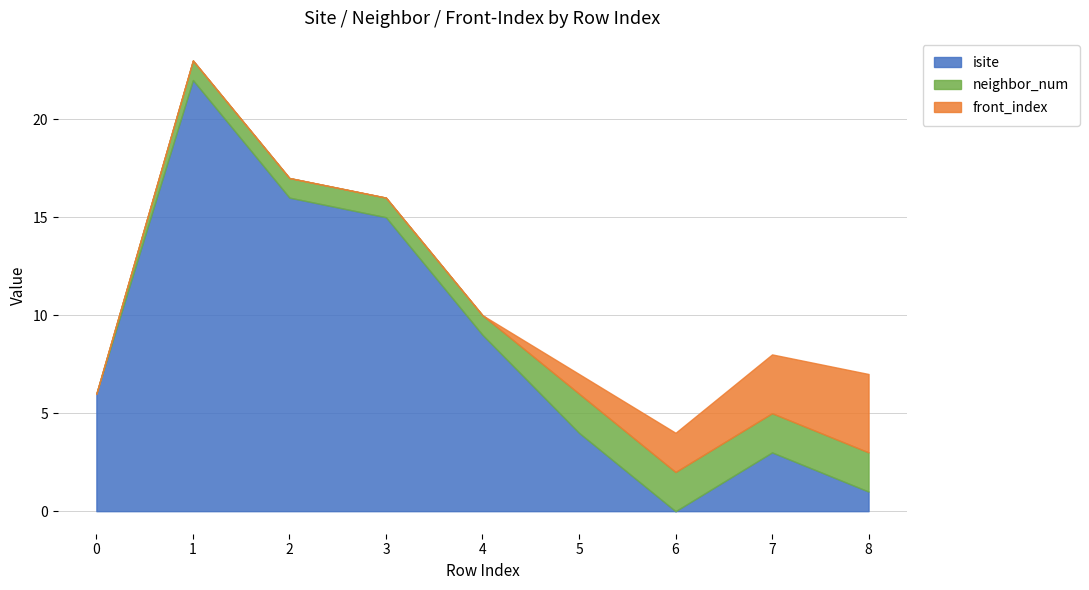

What are all the series names shown in the legend?

isite, neighbor_num, front_index